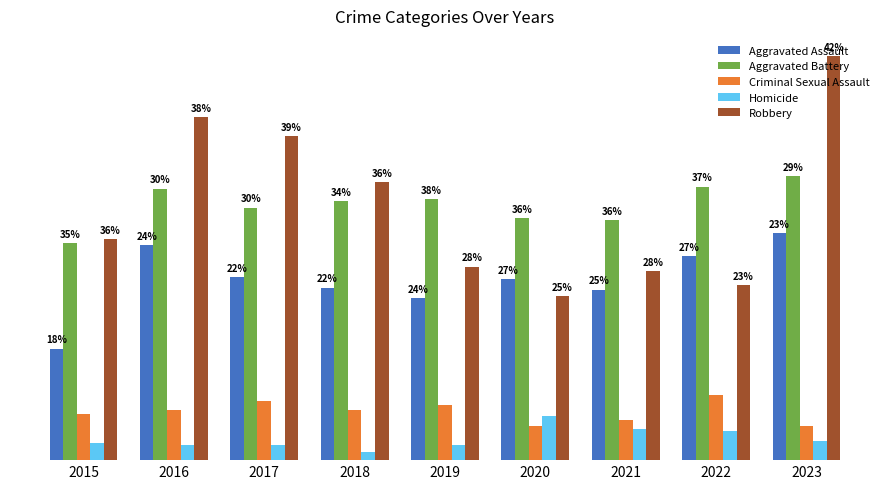

What are all the series names shown in the legend?

Aggravated Assault, Aggravated Battery, Criminal Sexual Assault, Homicide, Robbery